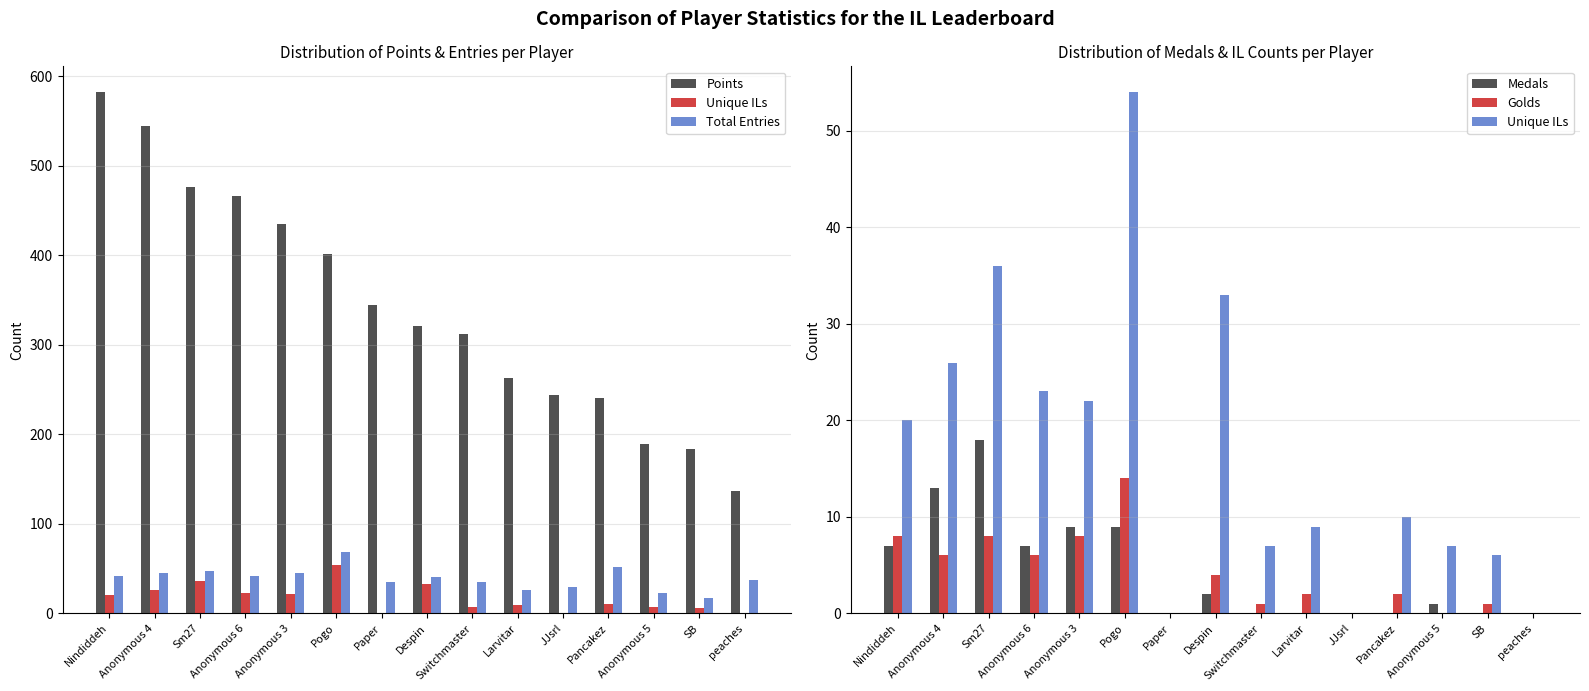

Which has a higher value, Pogo or Nindiddeh?

Nindiddeh